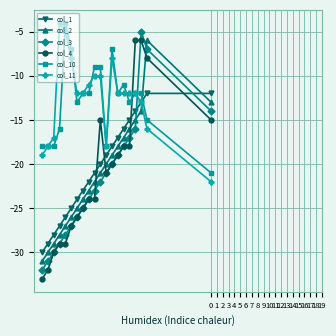

What is the sum of all col_1 values?

-411